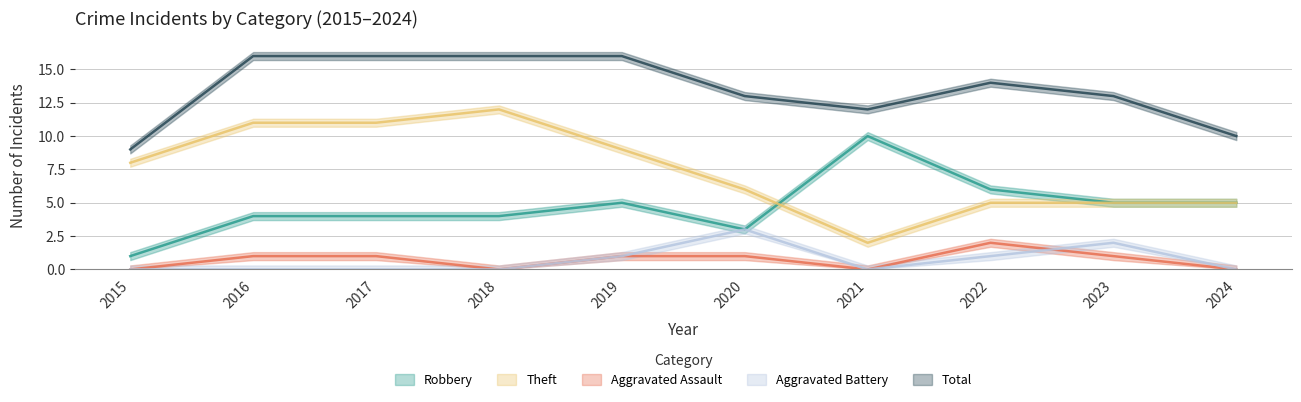

What is the difference between the maximum and second lowest values in the Aggravated Battery series?

3